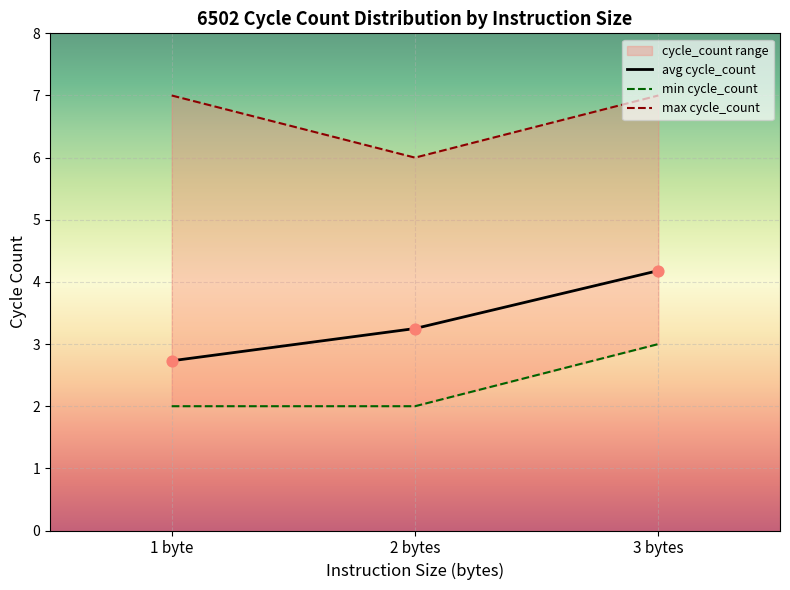

Is the value of max_cycle_count at 4 greater than the value of avg_cycle_count at 2?

Yes